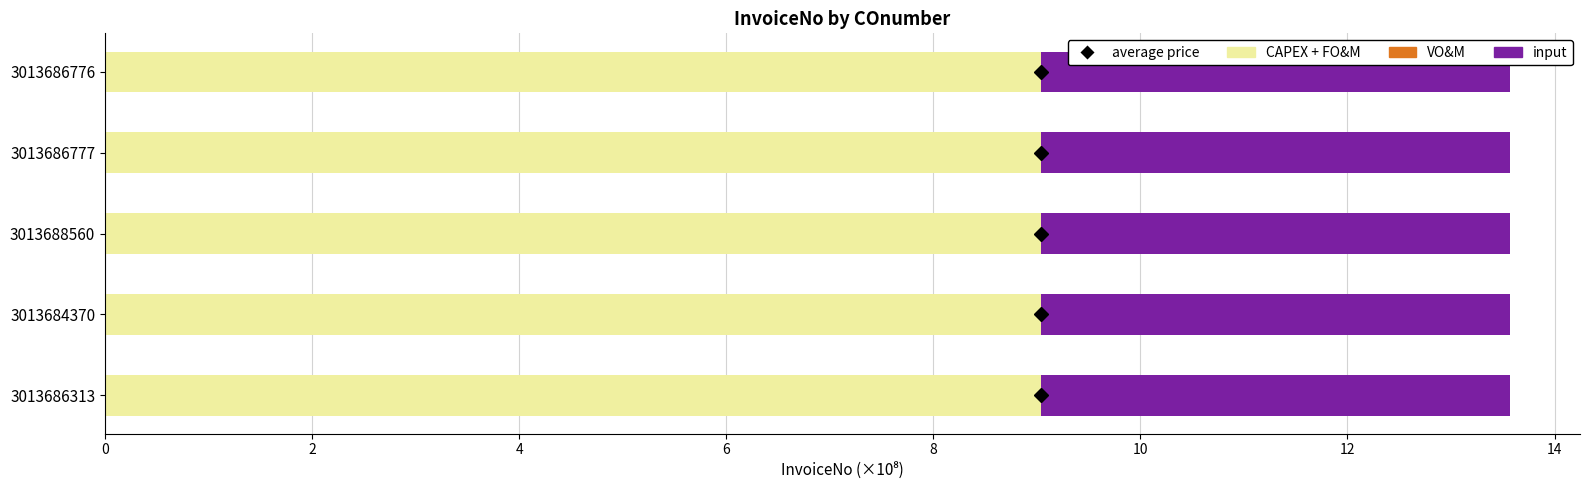

What is the sum of all CAPEX + FO&M values?

45.2